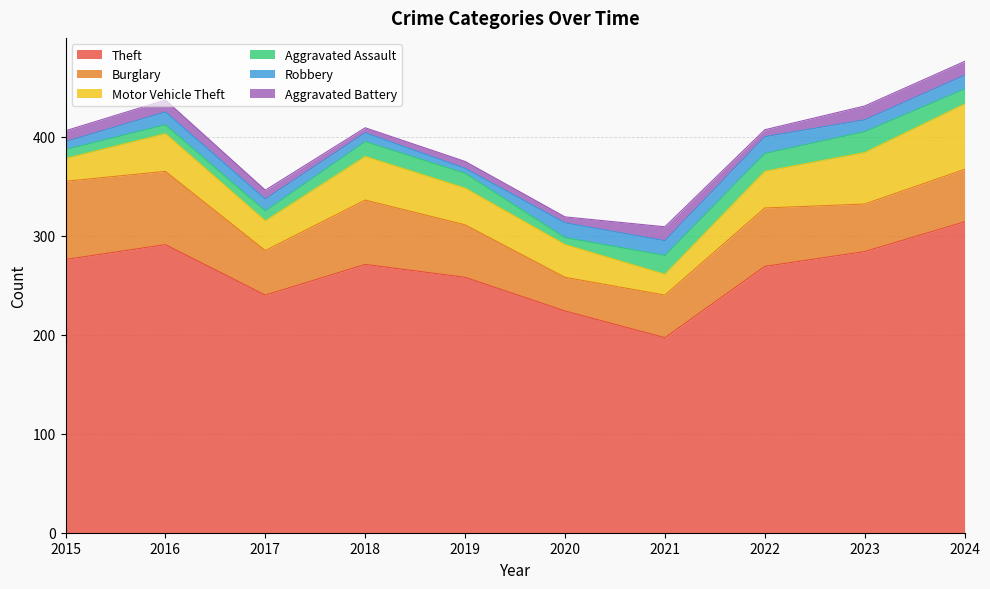

Does the chart have visible grid lines?

Yes